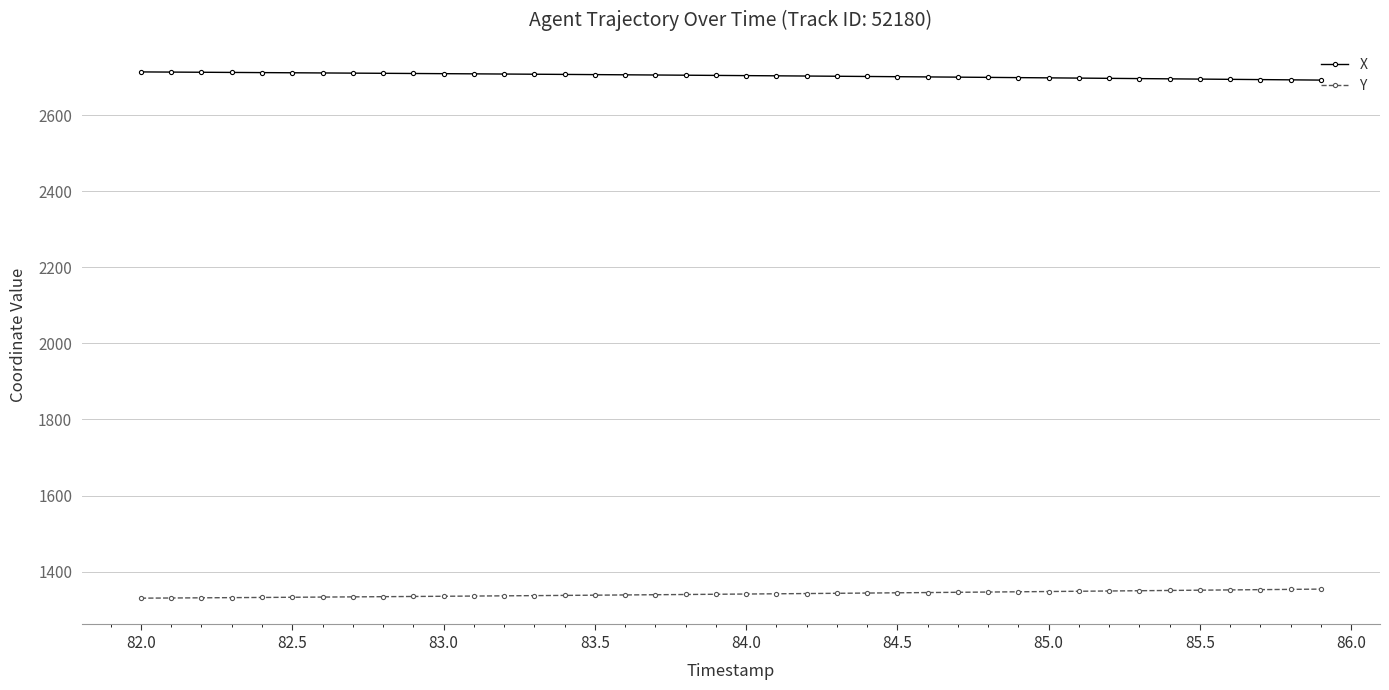

True or false: Y and X cross at least once.

False